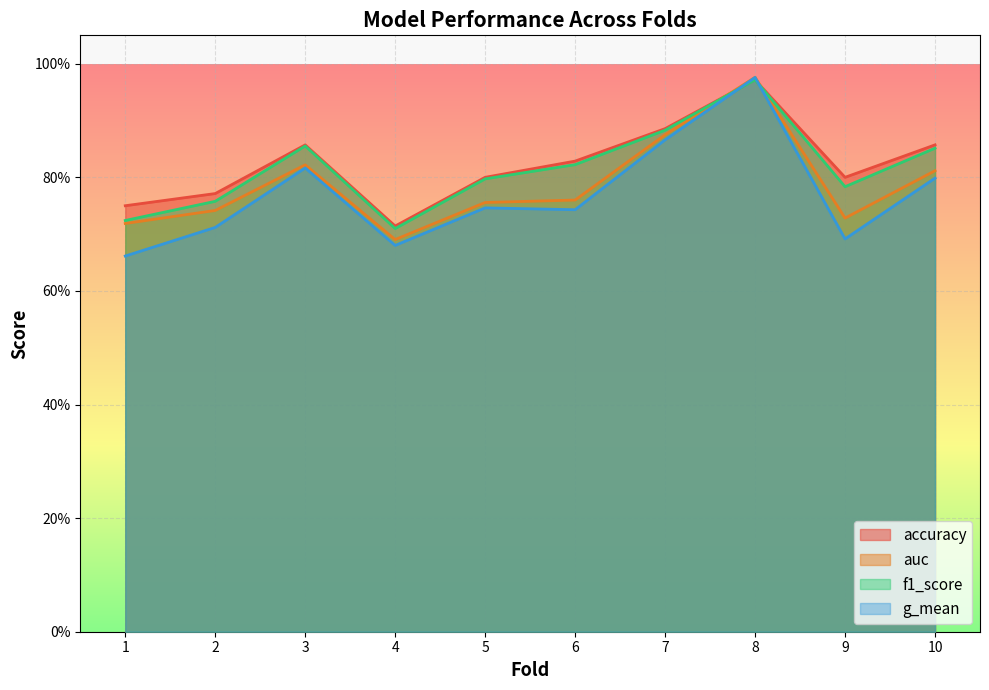

Between which two adjacent categories do f1_score and accuracy first intersect?

7 and 8